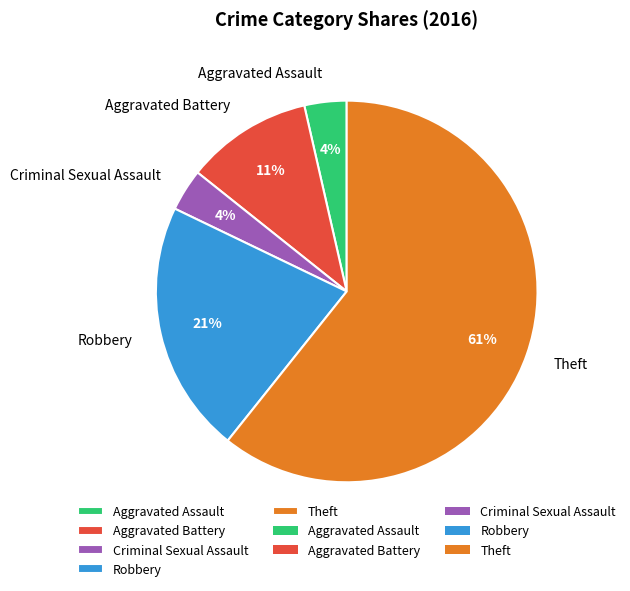

To the nearest percent, what is the average slice percentage?

20%